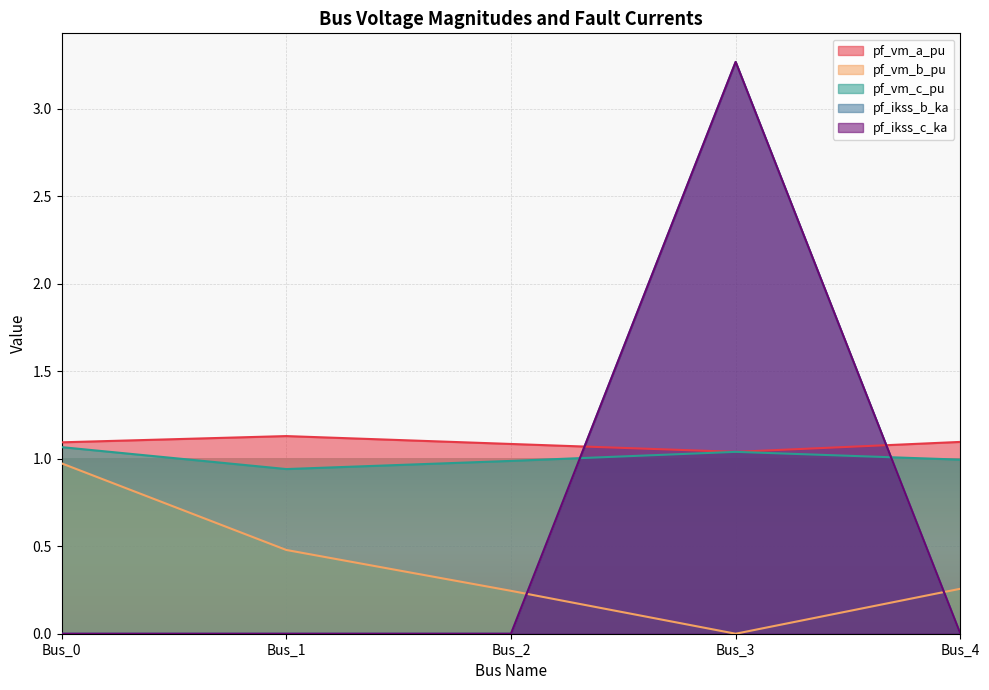

What is the minimum value for pf_vm_c_pu?

0.9